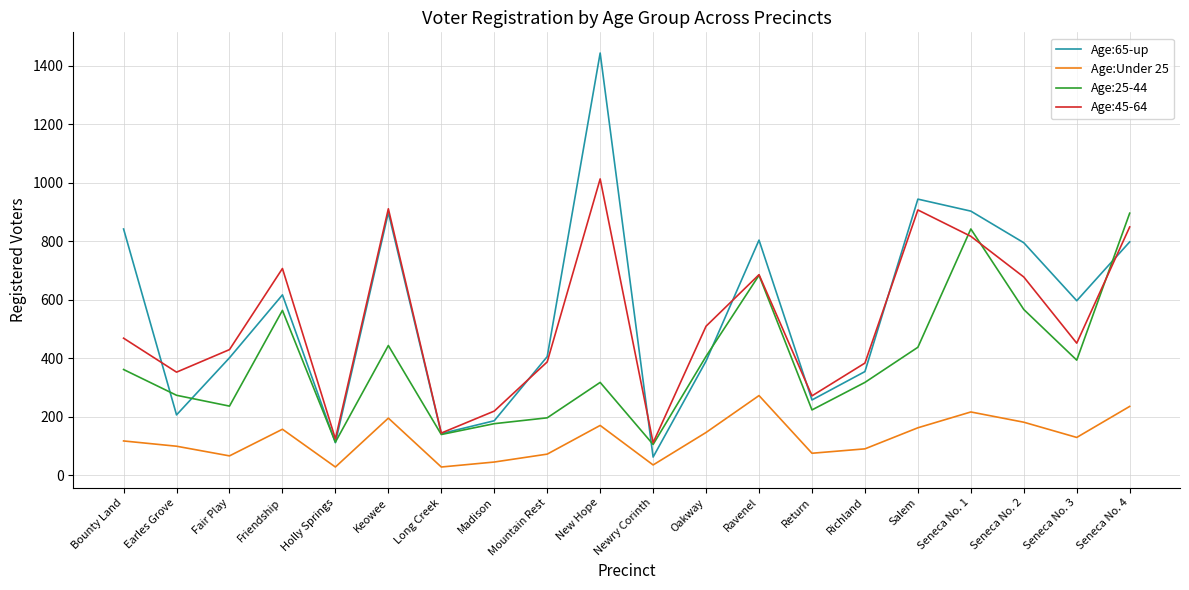

How many series are shown in this chart?

4